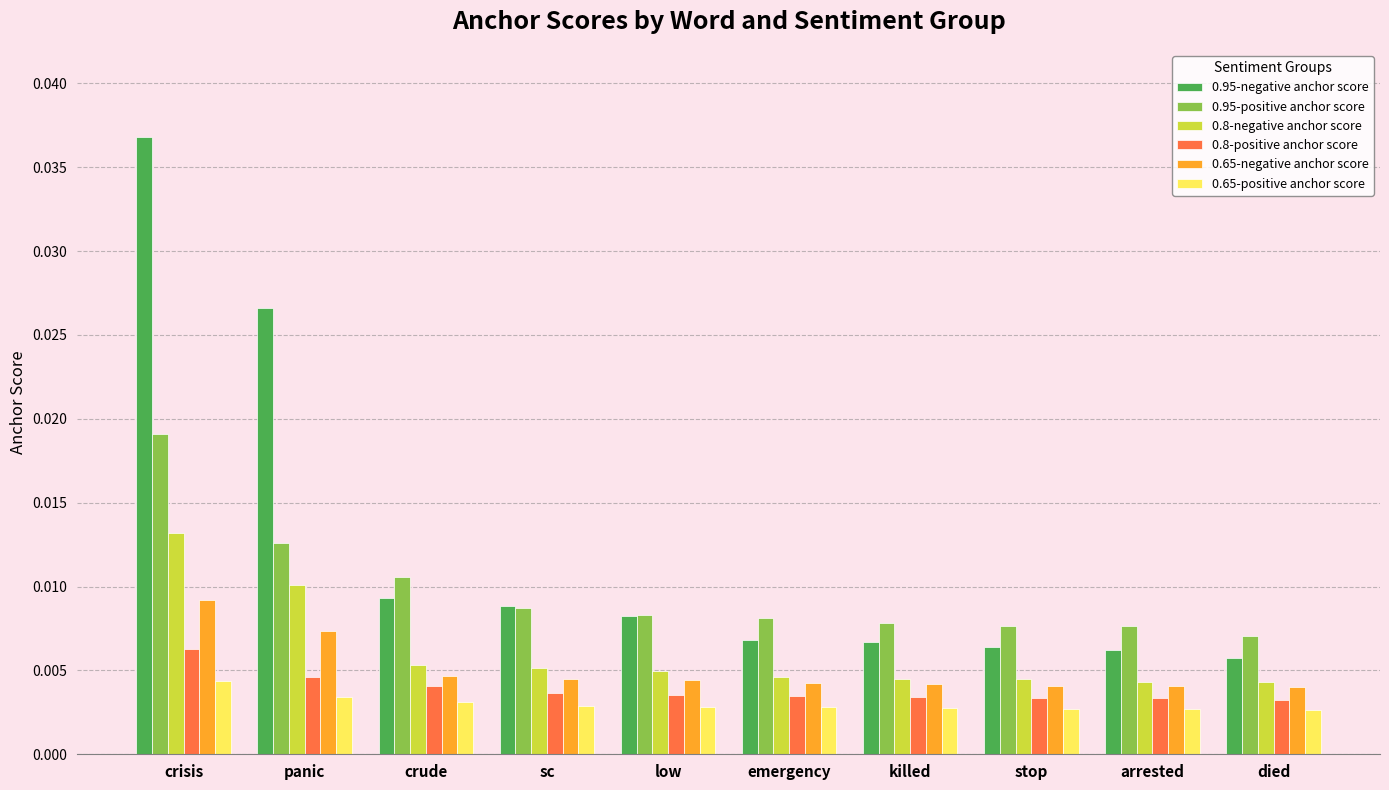

How many bars are there in total?

60